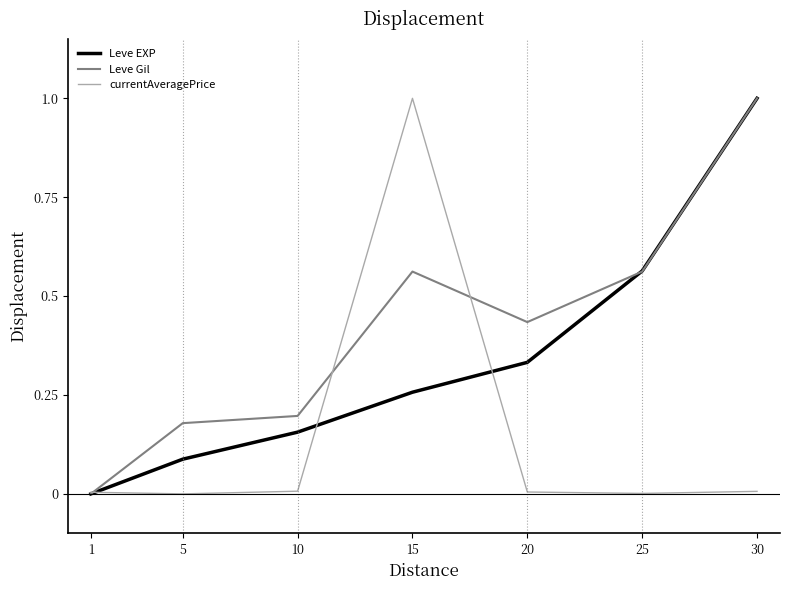

List the series in order of their overall mean, lowest first.

currentAveragePrice, Leve EXP, Leve Gil